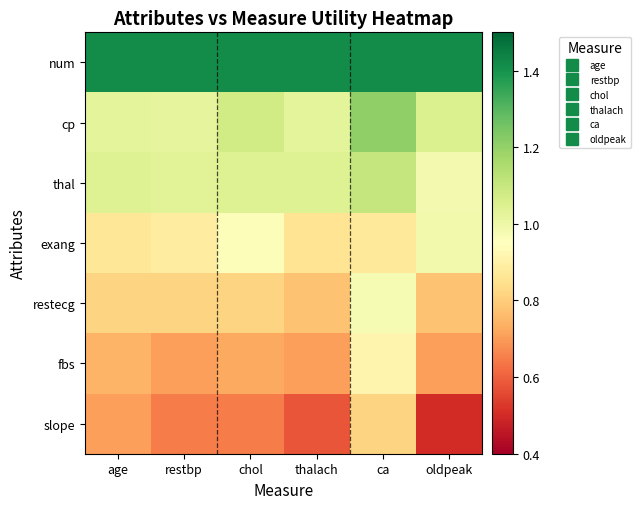

Which has a higher value, age or chol?

age